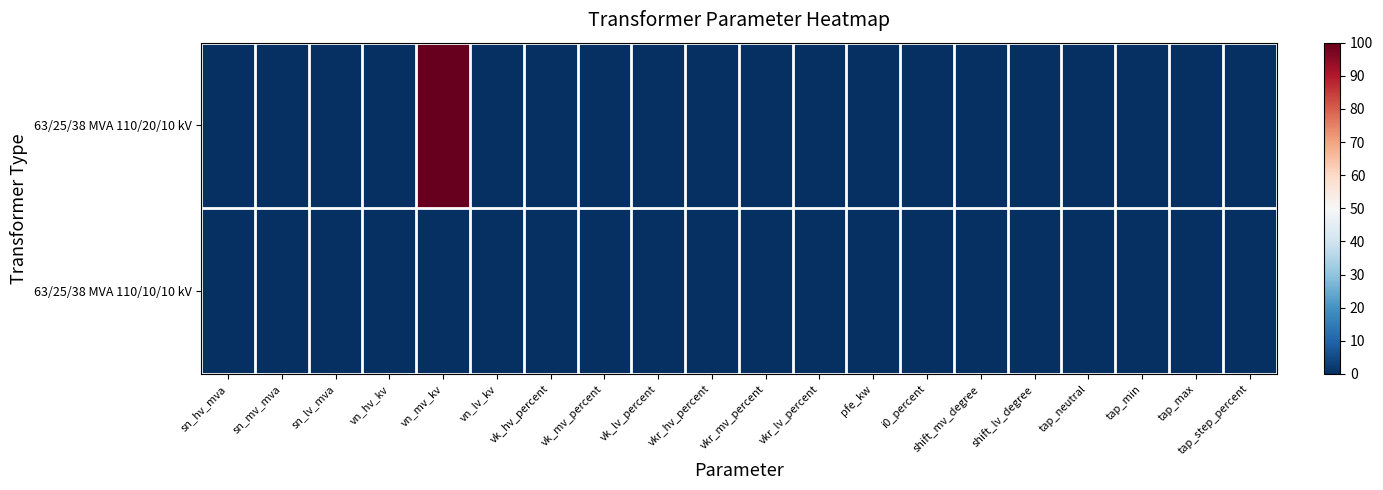

At how many categories does at least one series exceed 30?

1